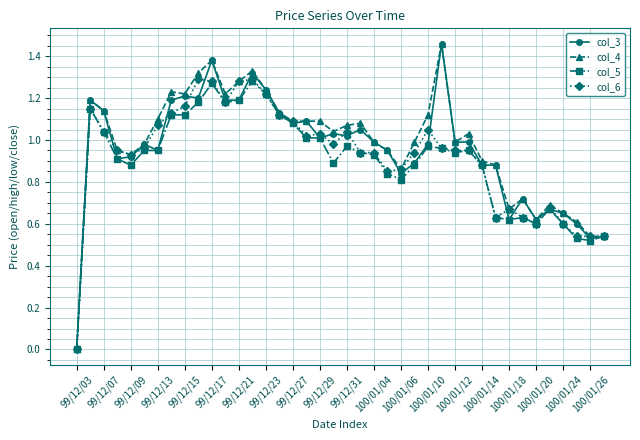

List the series in order of their overall mean, highest first.

col_4, col_3, col_6, col_5